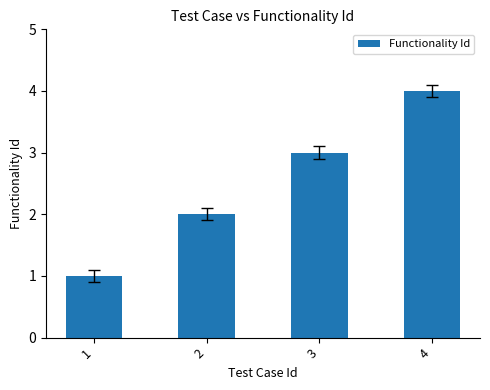

Read the value at 2.

2